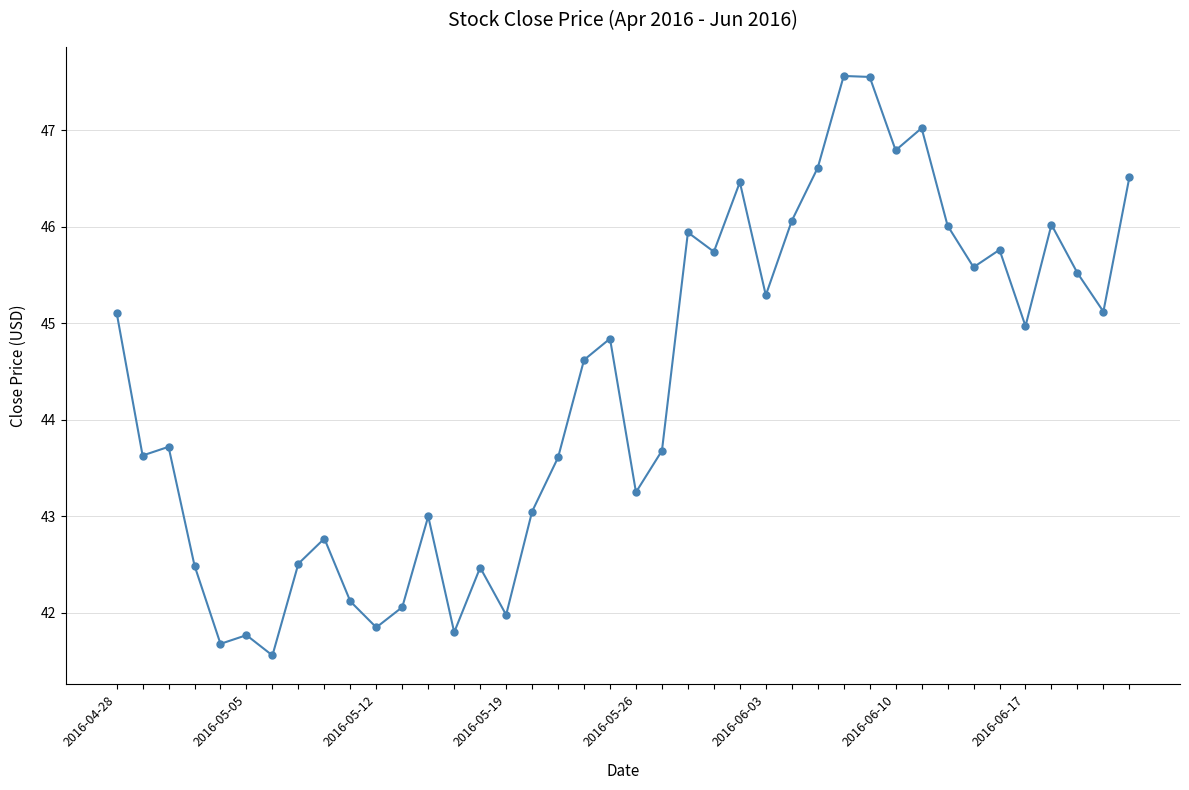

What is the greatest value displayed?

47.6